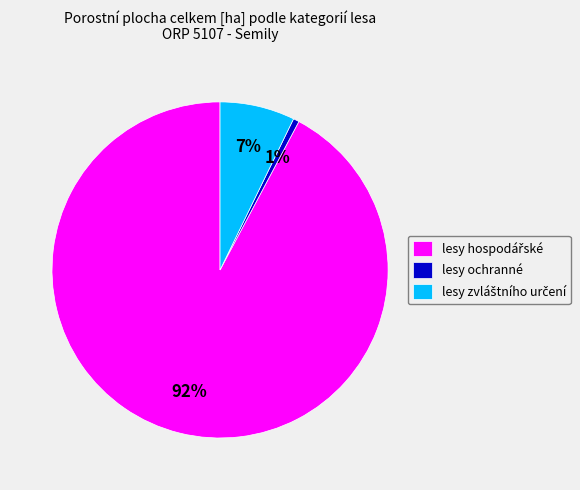

To the nearest percent, what is the average slice percentage?

33%